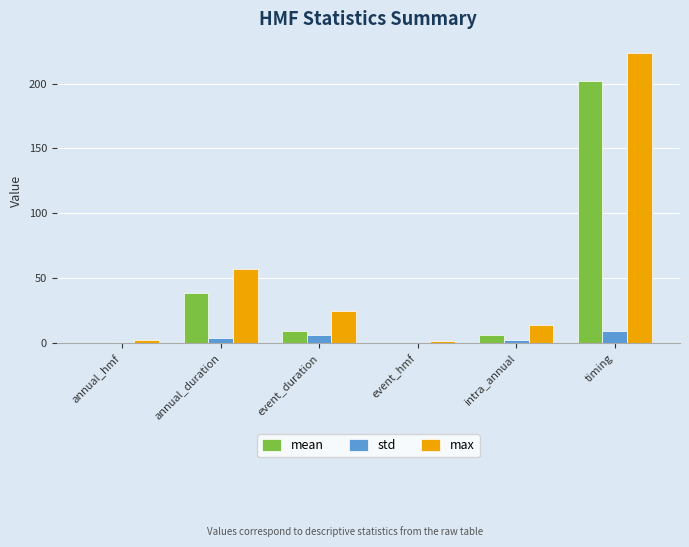

Which category has the highest value across all series?

timing